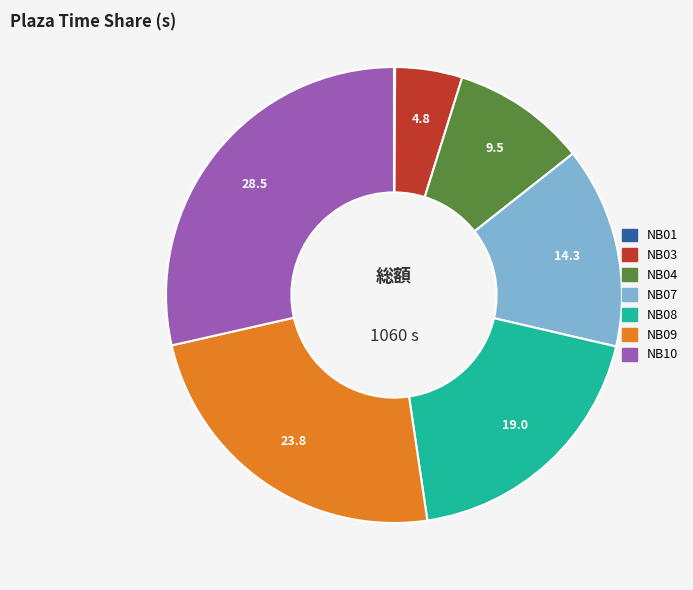

Is there a majority slice in this chart?

No